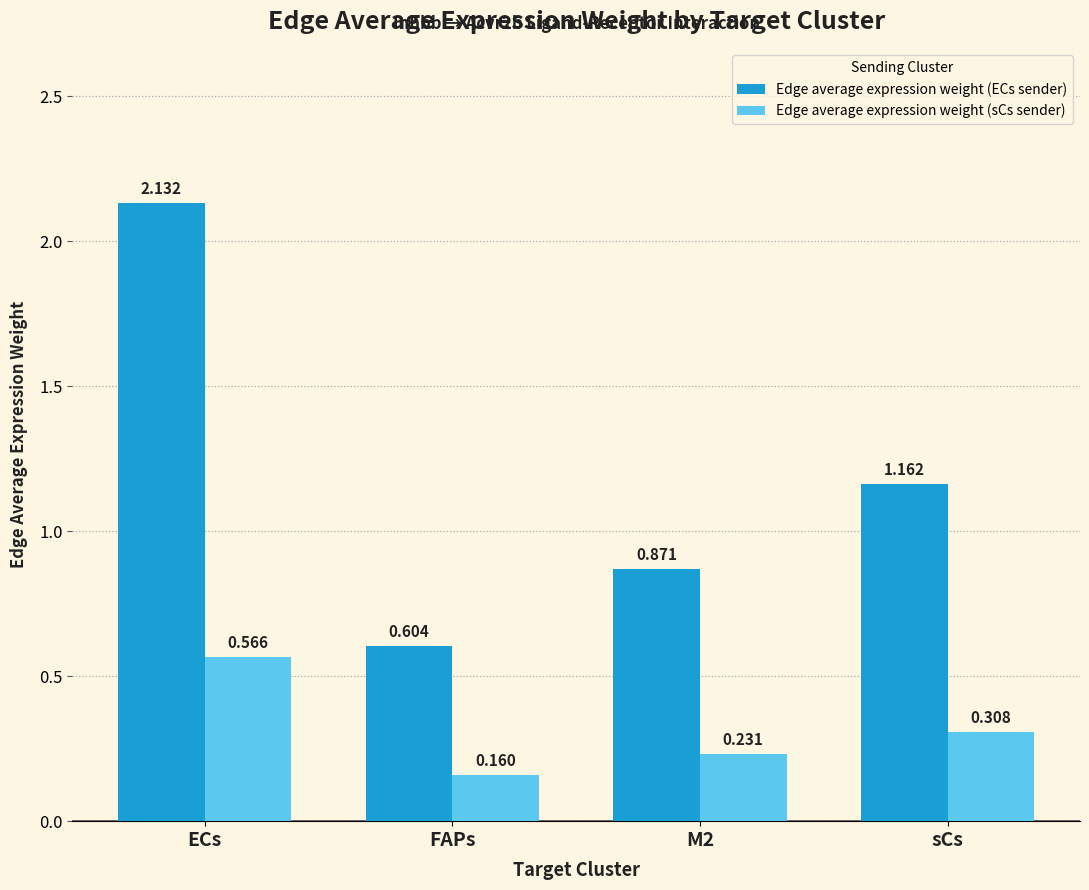

What is the label of the 4th bar from the left?

sCs